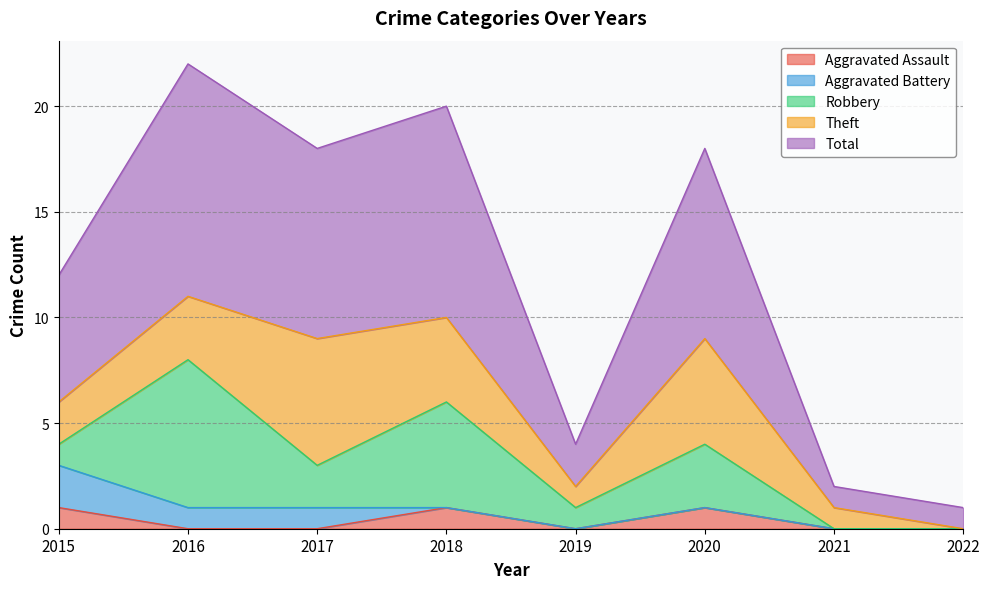

Which series has the widest spread of values?

Total